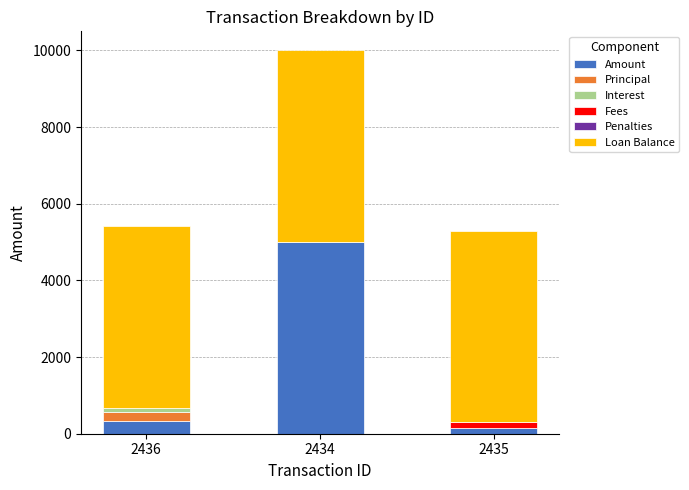

What is the total value across all series at 2434?

10000.0